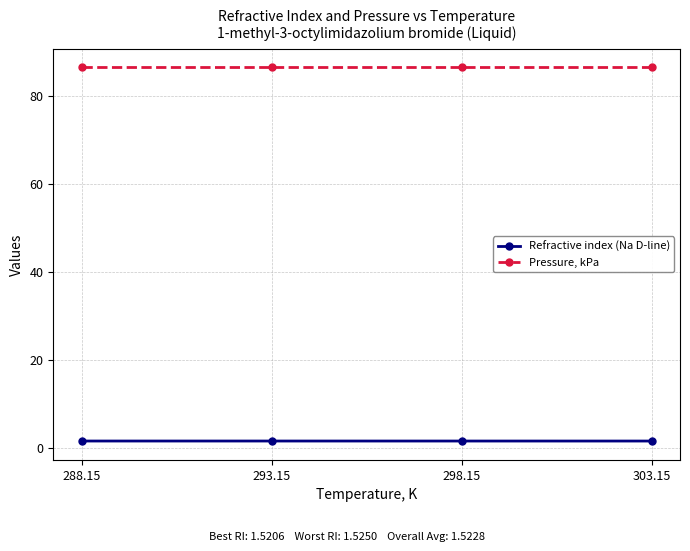

What is the minimum value shown in the chart?

1.5